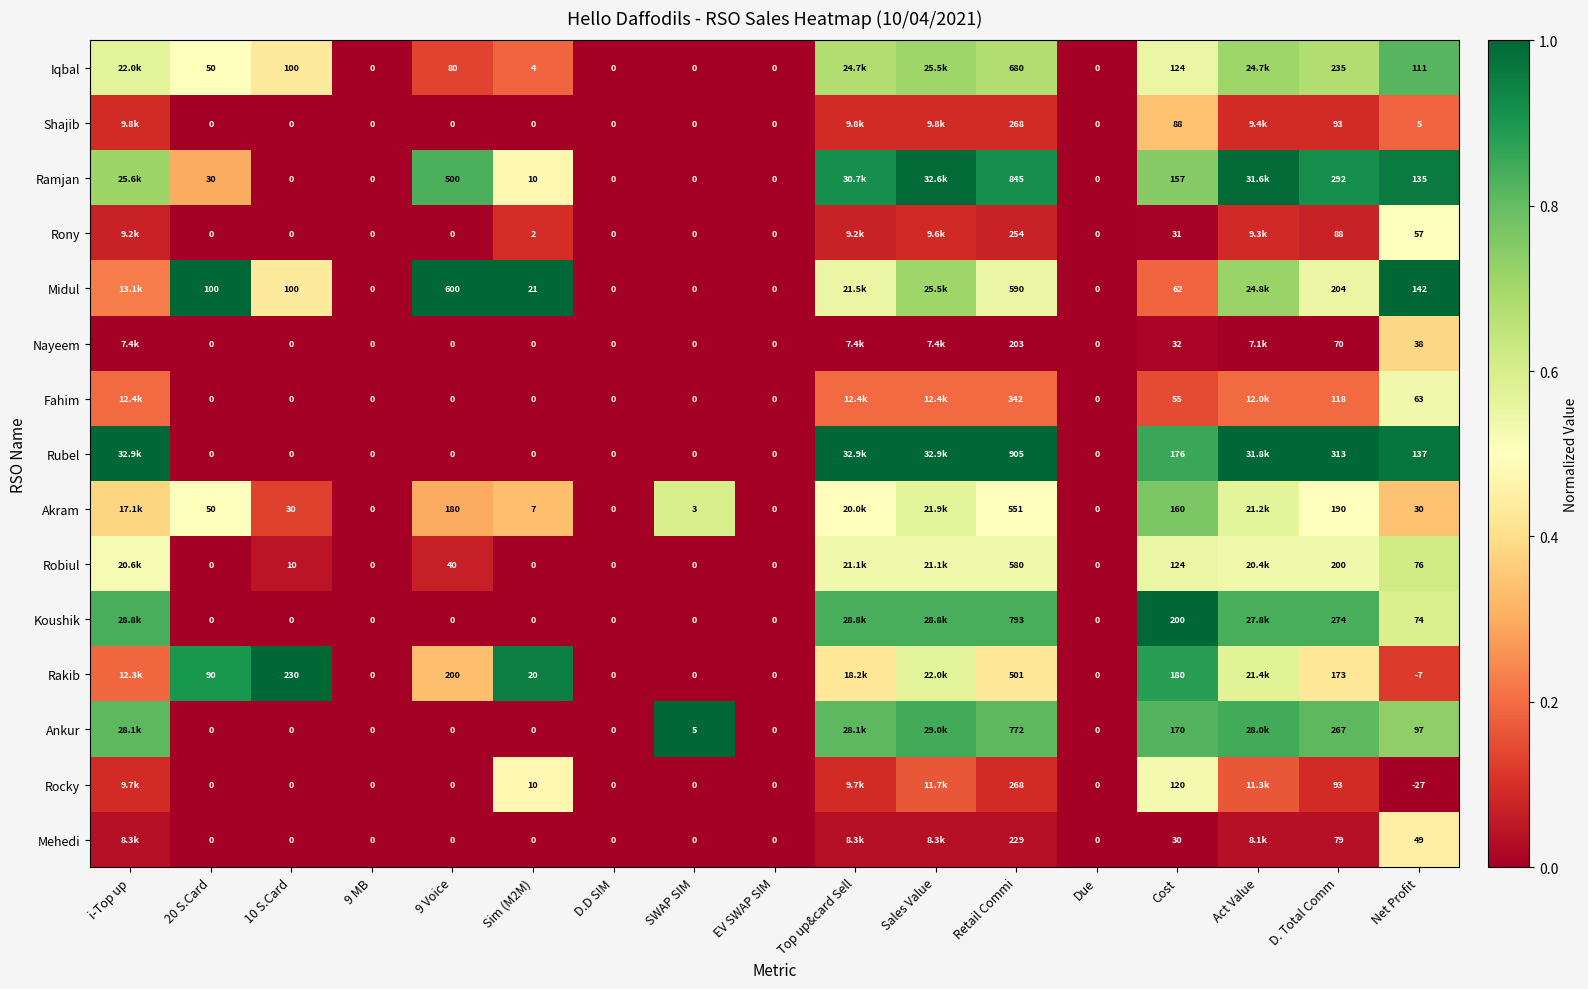

Between Due and D. Total Comm, which series saw the biggest shift?

Rubel